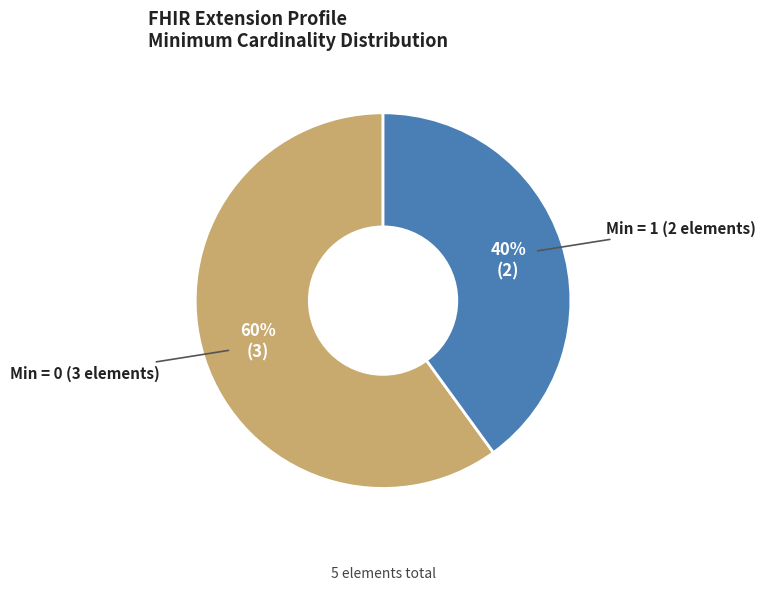

Which category has the smallest portion of the pie?

Min = 1 (2 elements)